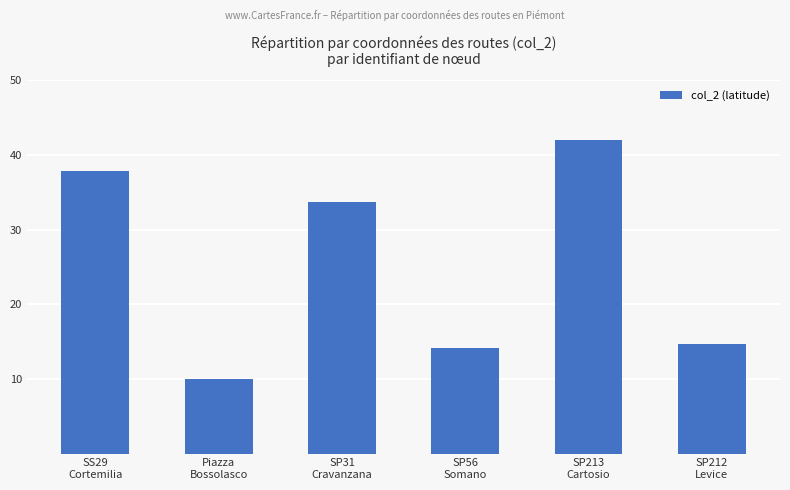

The chart shows a value of 14.6 at SP212
Levice. True or false?

True